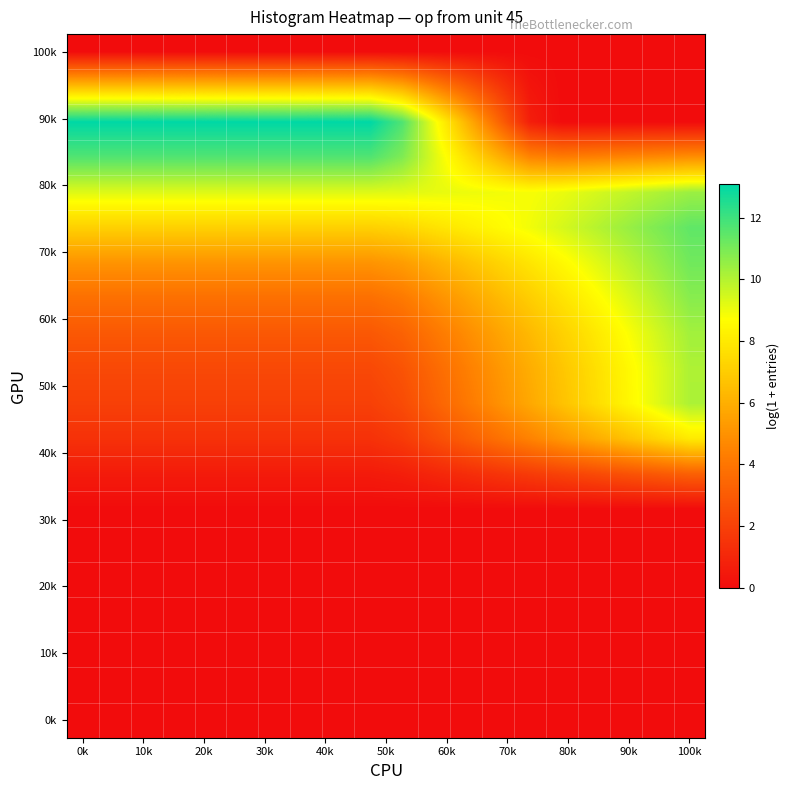

At which category does the chart reach its peak across all series?

0k